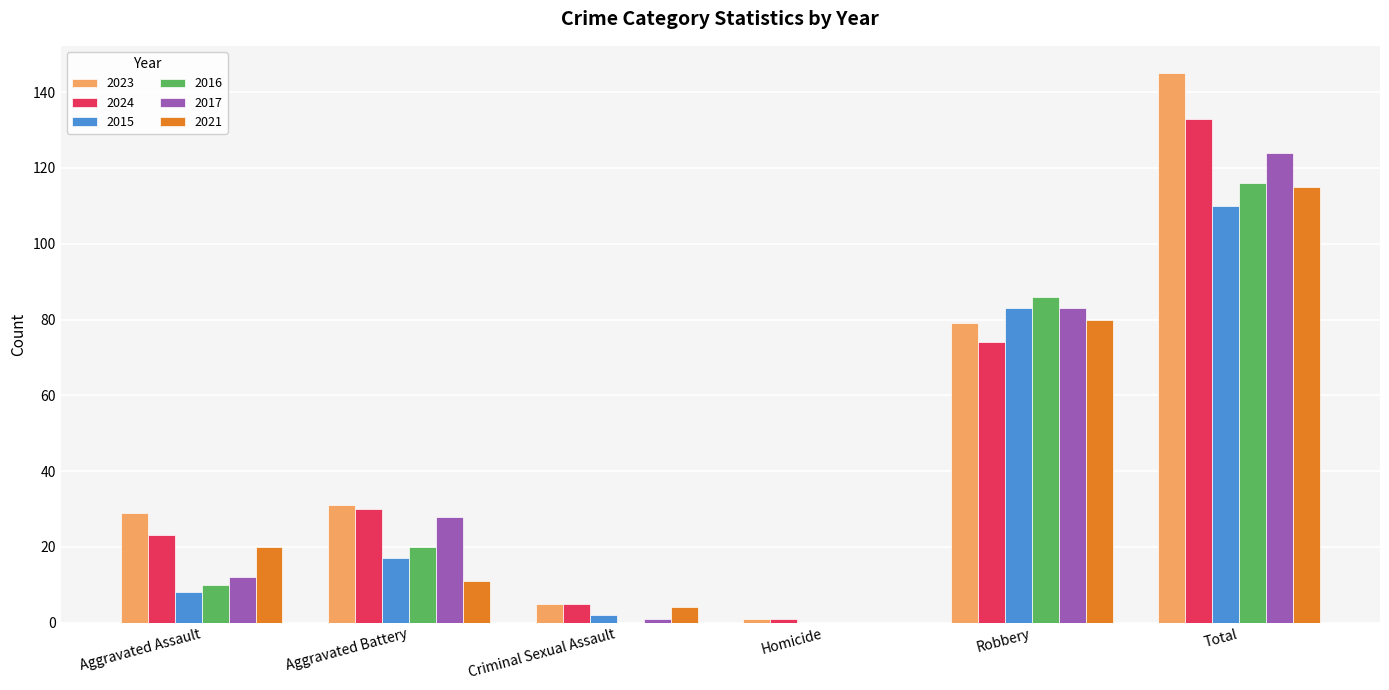

Which series has the largest range (max minus min)?

2023